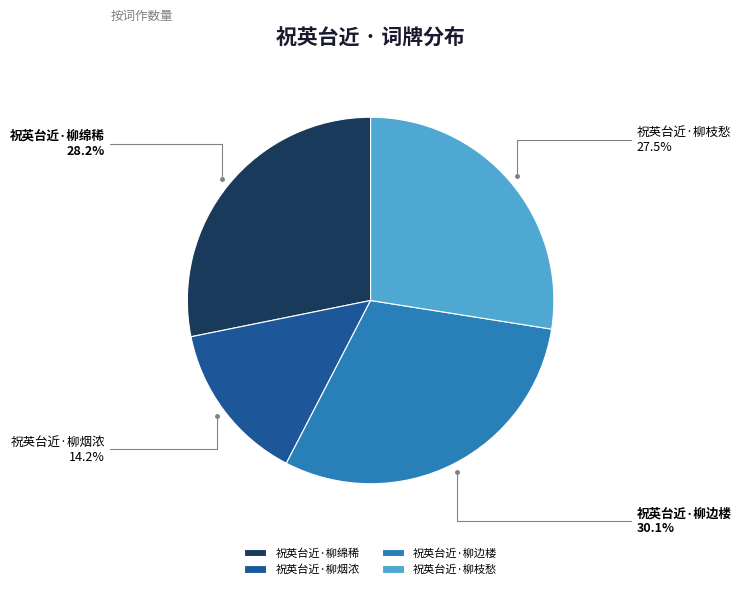

Approximately how many times larger is the value at 祝英台近·柳绵稀 compared to 祝英台近·柳枝愁?

1.0